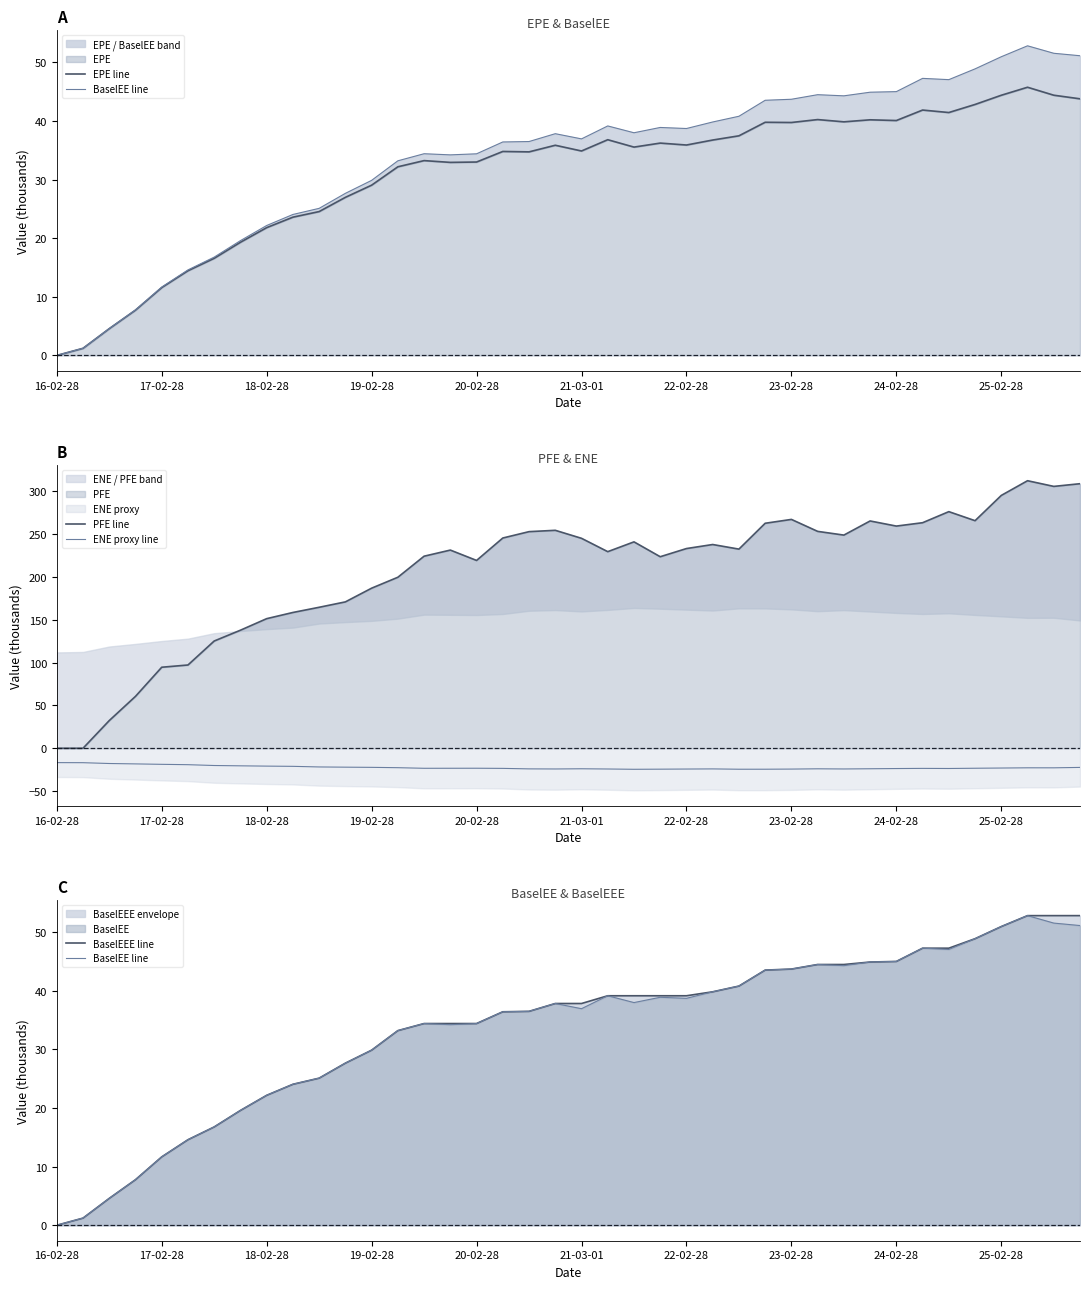

At which category does EPE line reach its first local peak?

14